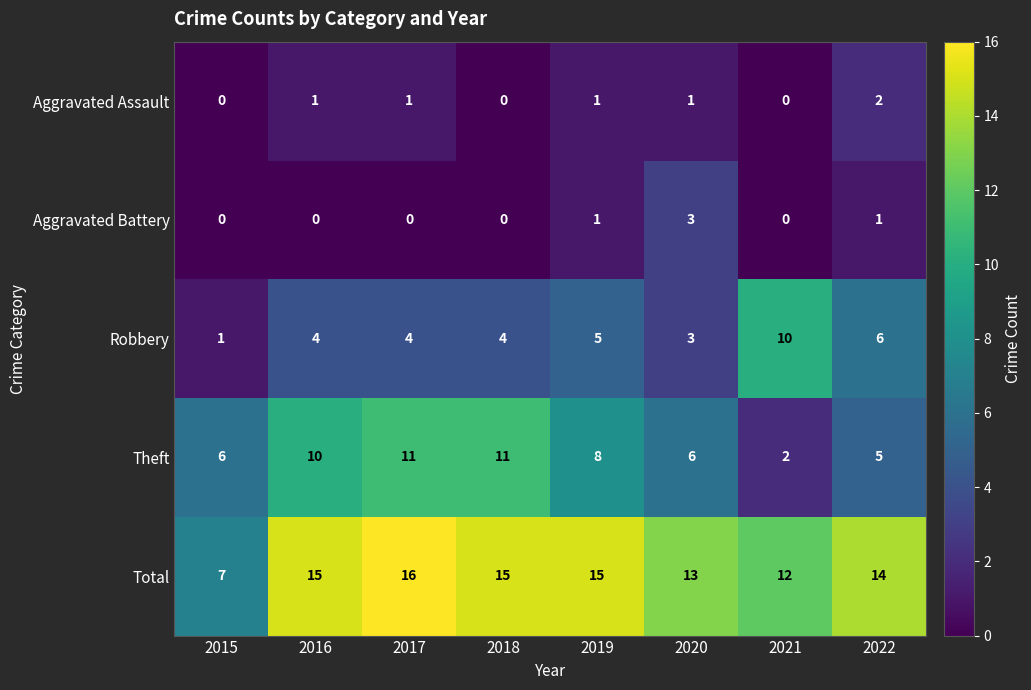

What is the average value of the Theft series?

7